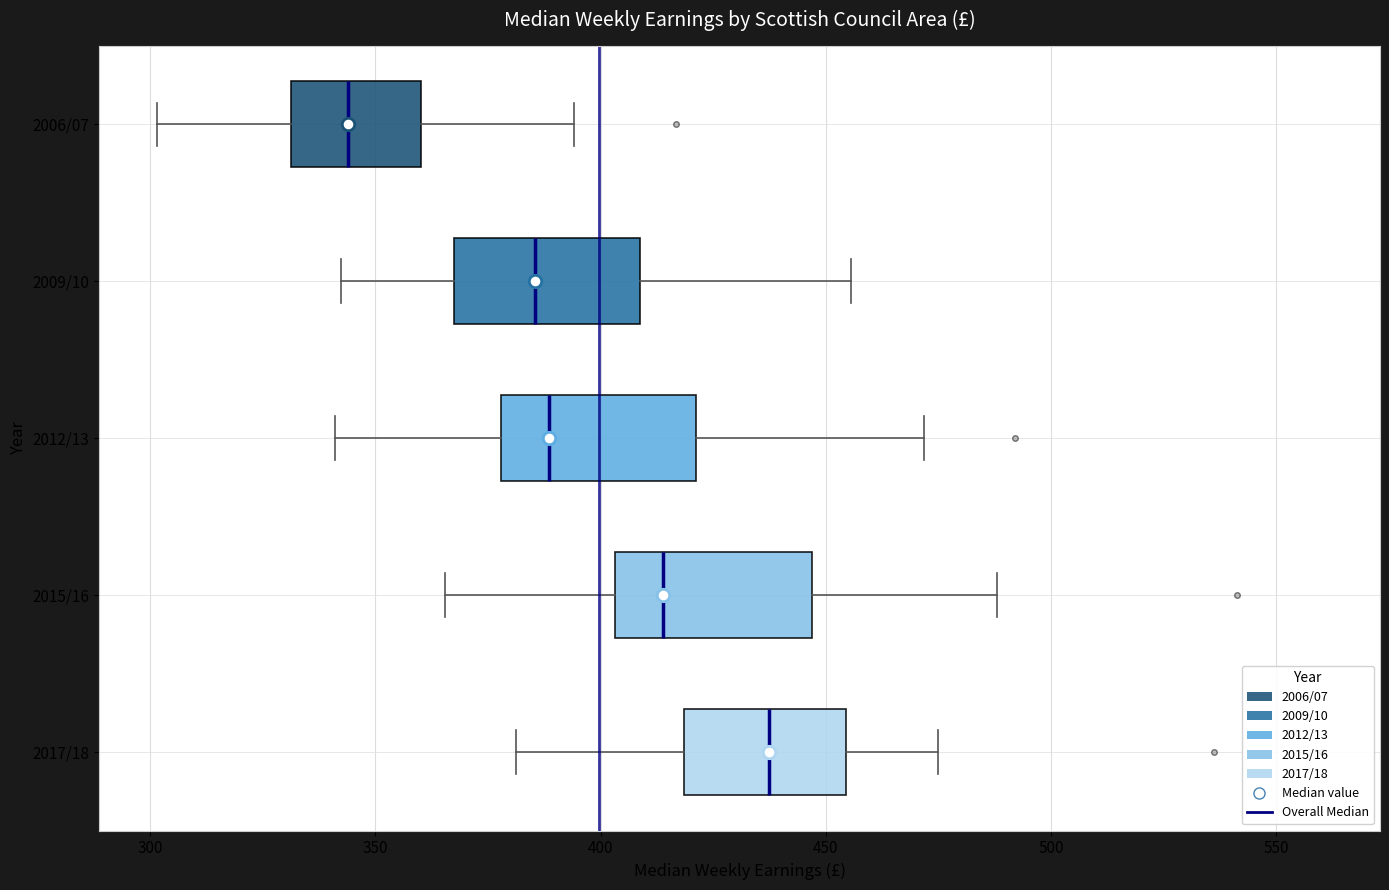

Reading bottom to top, read every box against the x-axis: the position of its median line, the range the box covers, and the ends of its whiskers. The values are not printed on the chart, so give them approximately, as read against the axis.

2017/18: median 435, box 420 to 455, whiskers 380 to 475
2015/16: median 415, box 405 to 445, whiskers 365 to 490
2012/13: median 390, box 380 to 420, whiskers 340 to 470
2009/10: median 385, box 365 to 410, whiskers 340 to 455
2006/07: median 345, box 330 to 360, whiskers 300 to 395